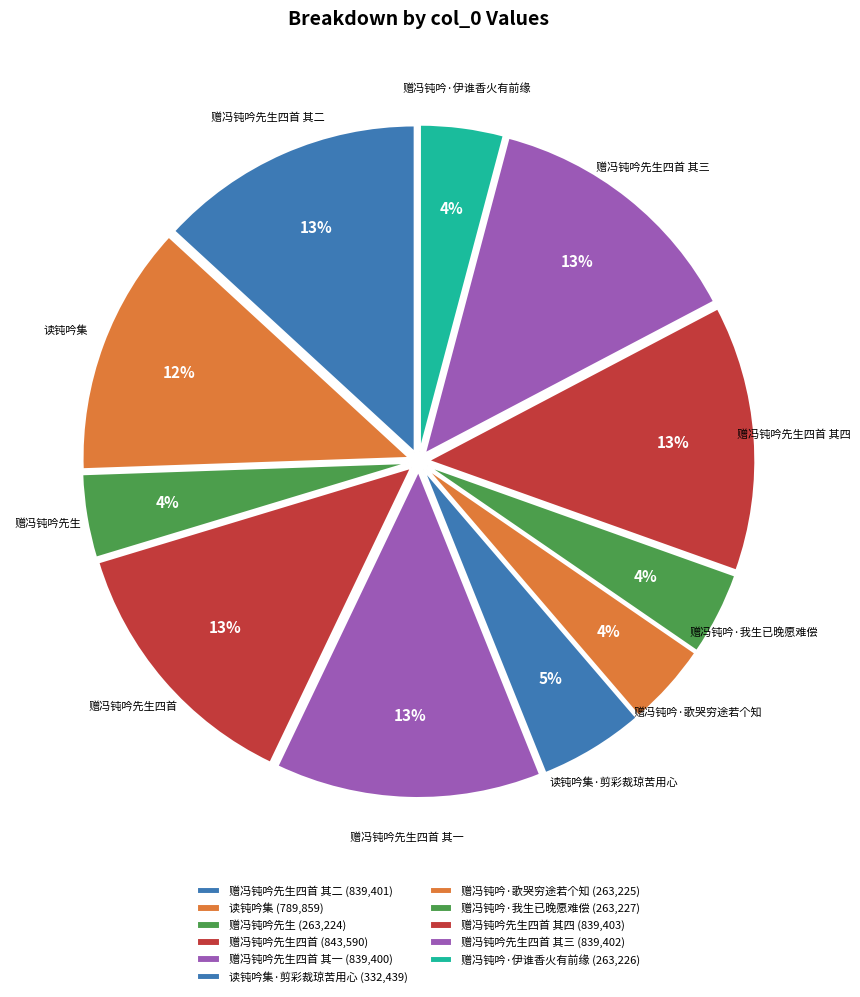

The 赠冯钝吟先生四首 slice represents 13% of the pie. True or false?

True